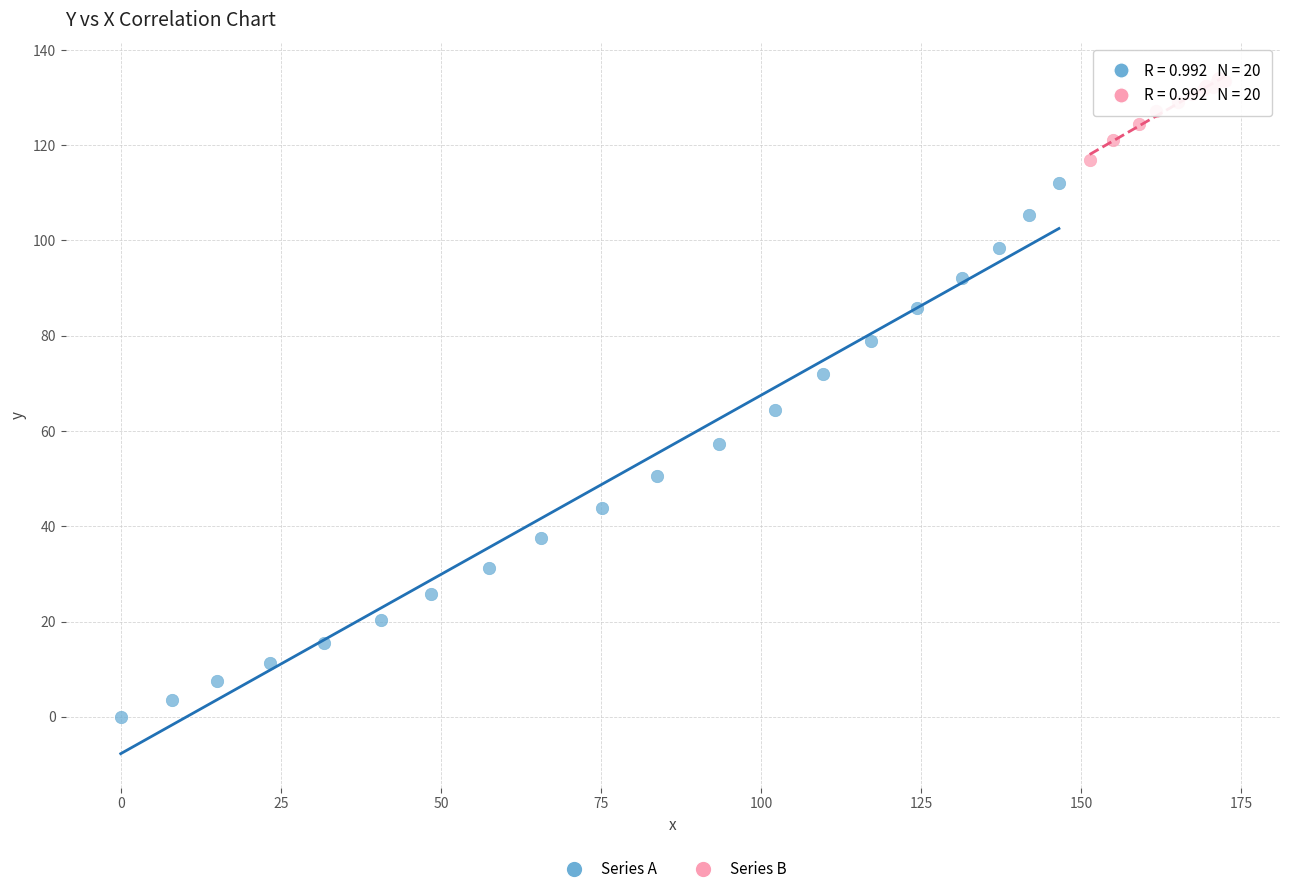

Which series has the largest Y range (max minus min)?

Series A